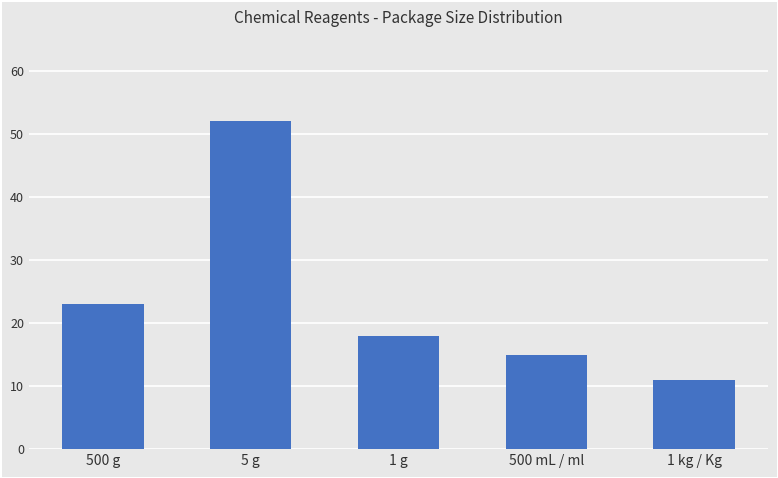

Is it true that the value at 500 g is 23?

True